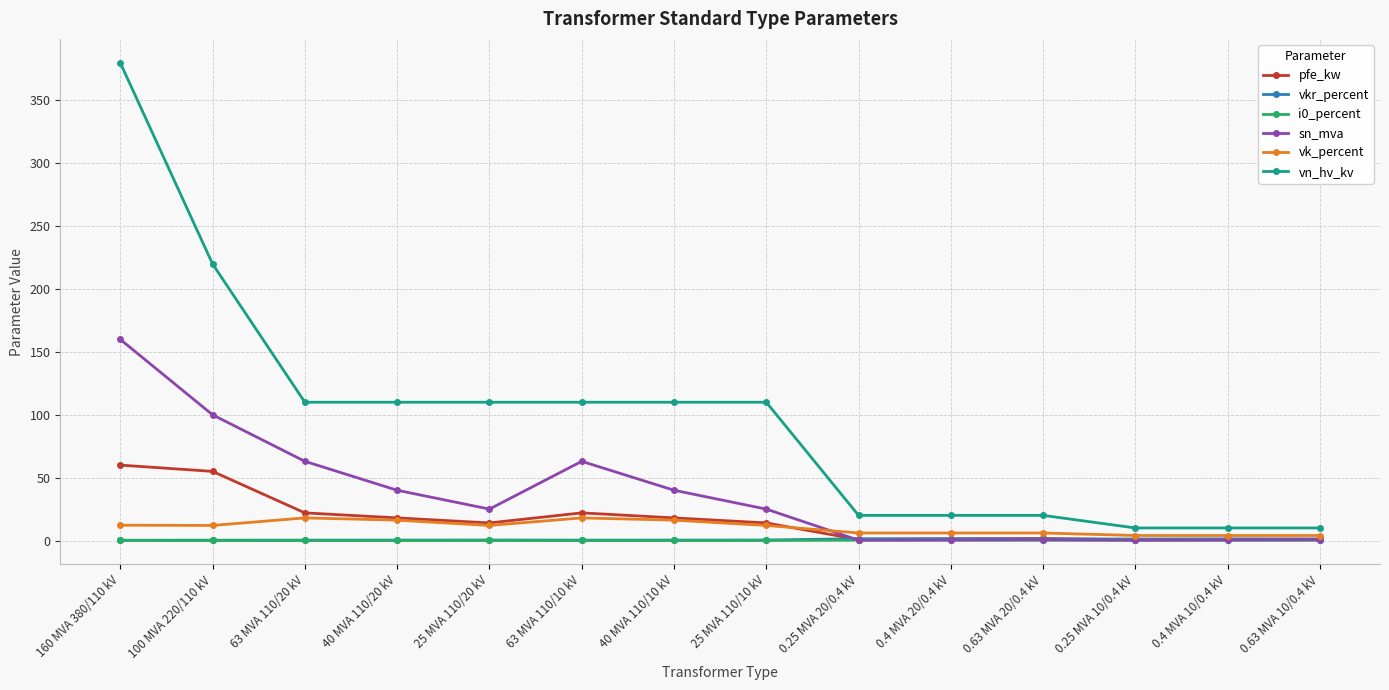

Which series has the largest total across all categories?

vn_hv_kv